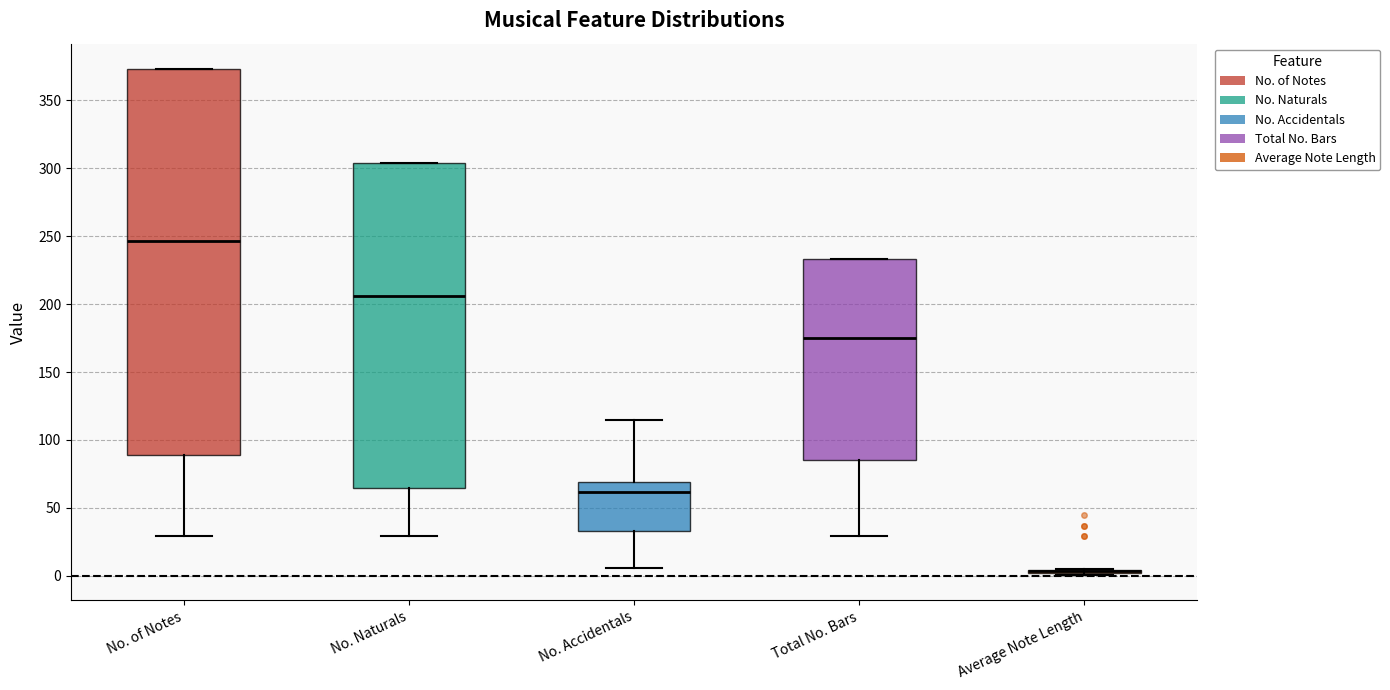

Reading left to right, read every box against the y-axis: the position of its median line, the range the box covers, and the ends of its whiskers. The values are not printed on the chart, so give them approximately, as read against the axis.

No. of Notes: median 245, box 90 to 375, whiskers 30 to 375
No. Naturals: median 205, box 65 to 305, whiskers 30 to 305
No. Accidentals: median 60, box 35 to 70, whiskers 5 to 115
Total No. Bars: median 175, box 85 to 235, whiskers 30 to 235
Average Note Length: box collapsed to a line at 5, whiskers 0 to 5